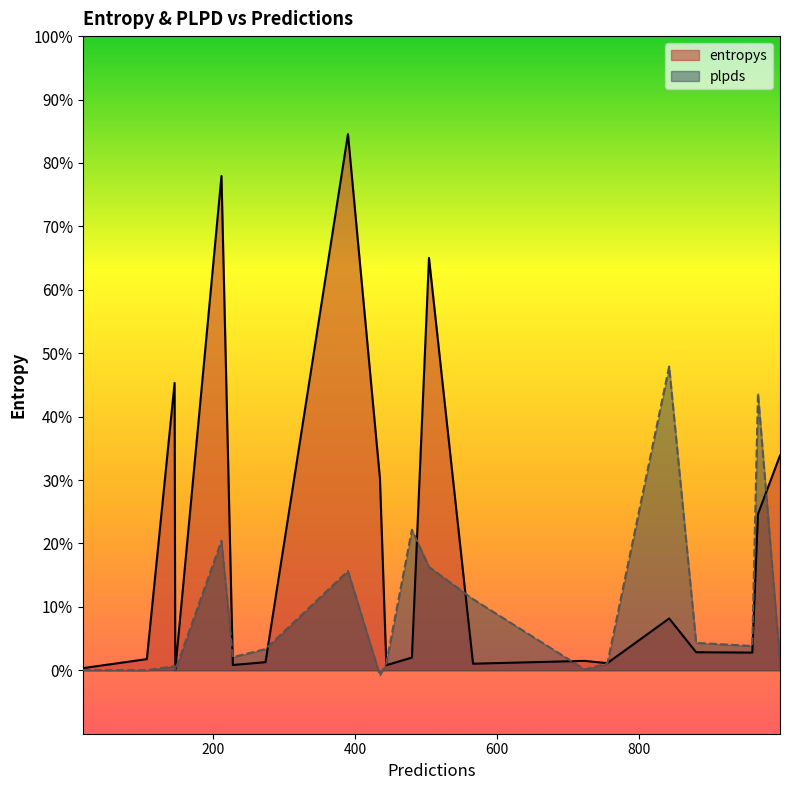

How many lines are shown in the chart?

2